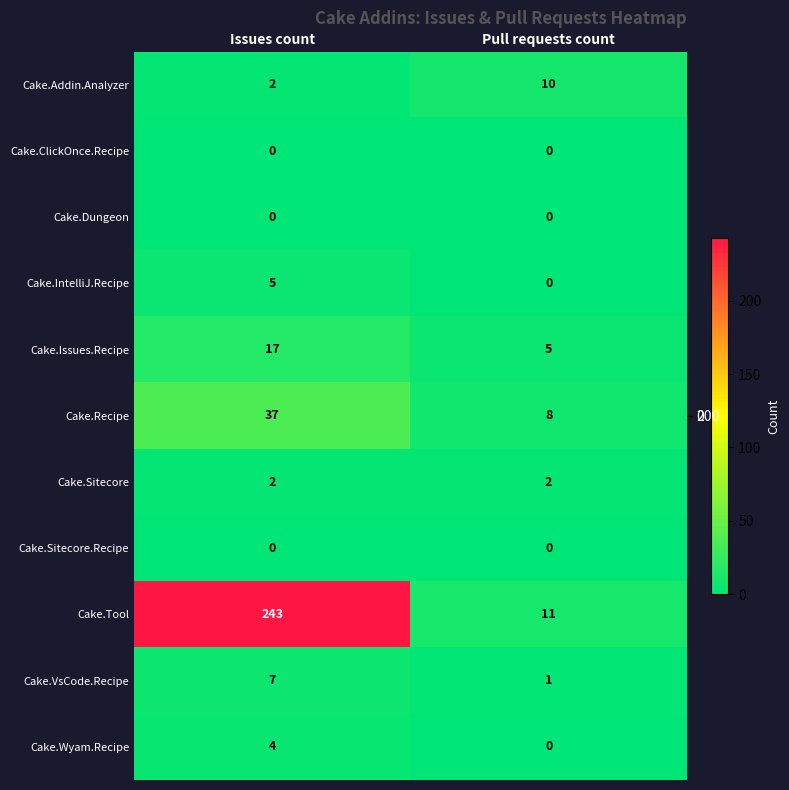

Which series has the largest total across all categories?

Cake.Tool